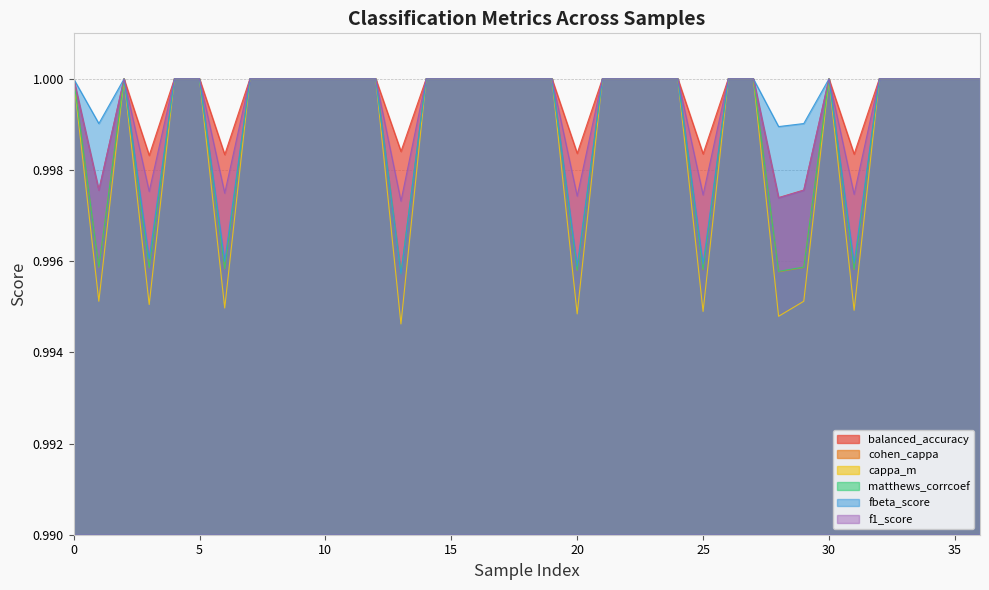

Does the chart display data point markers on the line(s)?

No